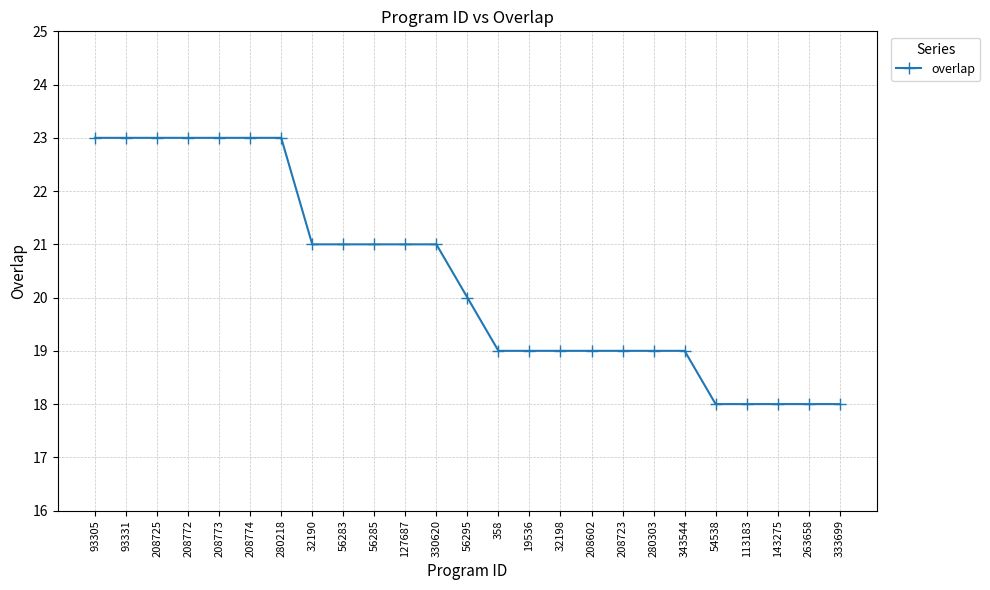

What is the smallest value displayed?

18